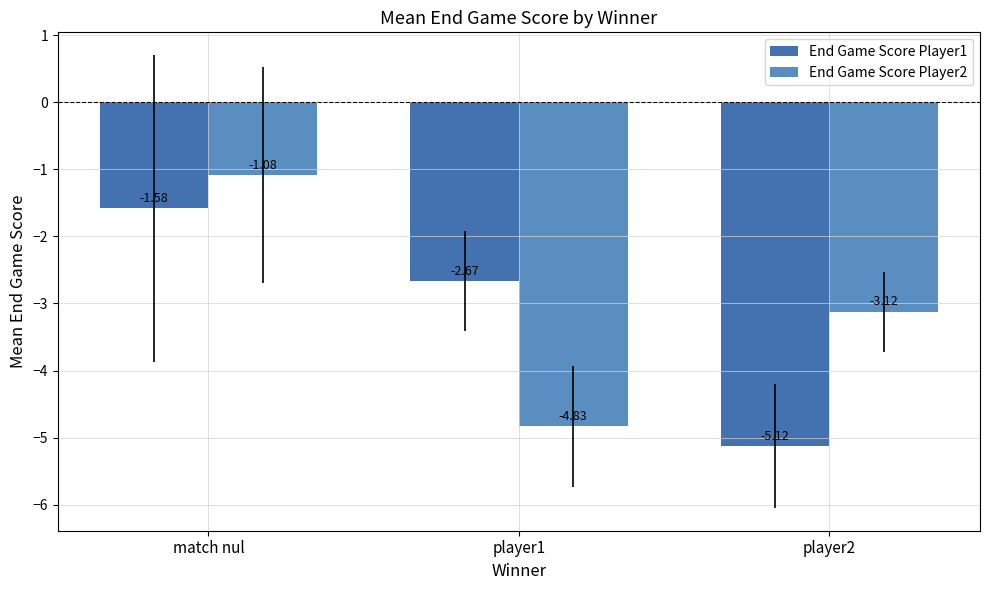

The End Game Score Player1 series shows -4.4 at player1. True or false?

False